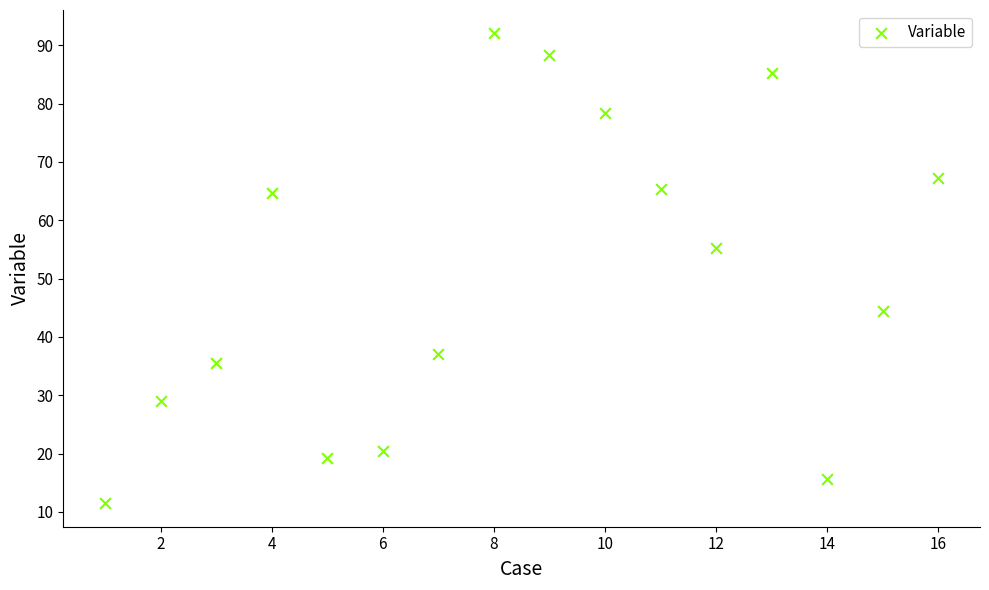

What is the range of Y values (max minus min)?

80.5